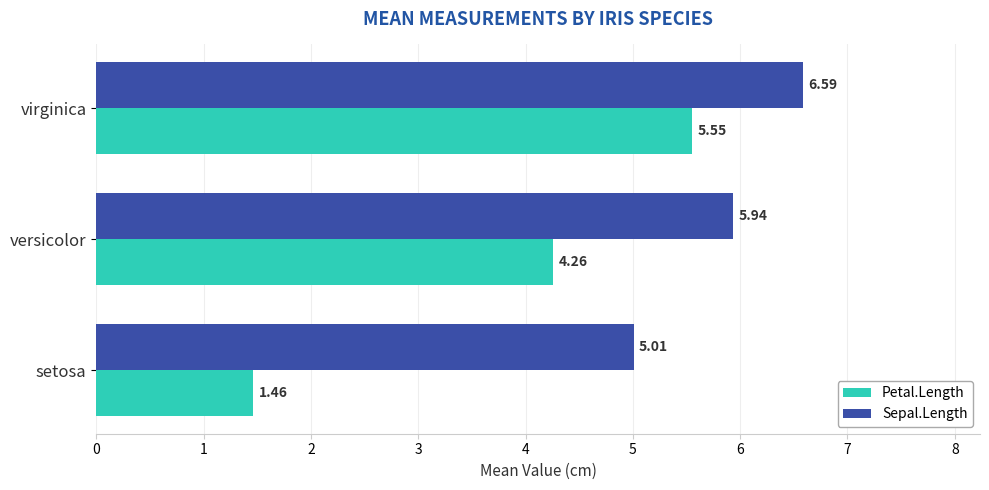

Rank the series by their average value, from lowest to highest.

Petal.Length, Sepal.Length